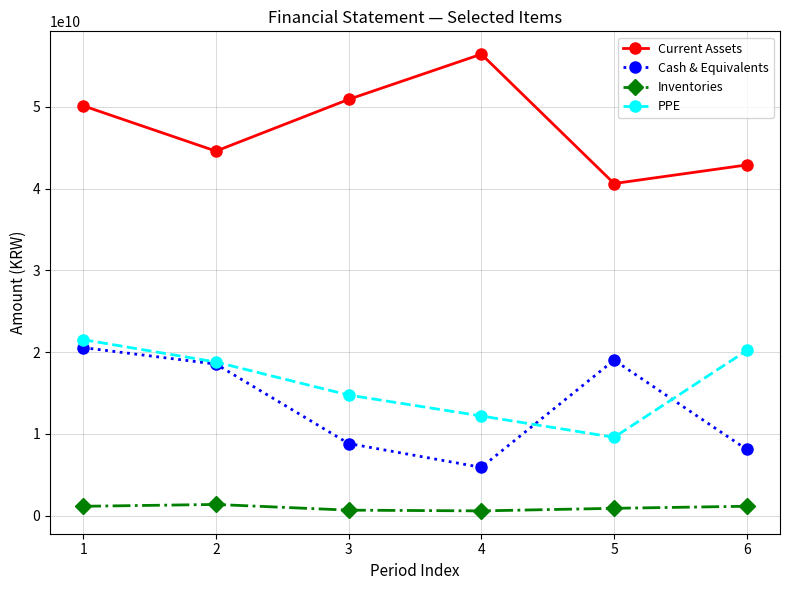

Rank the series by their maximum value, from lowest to highest.

Inventories, Cash & Equivalents, PPE, Current Assets